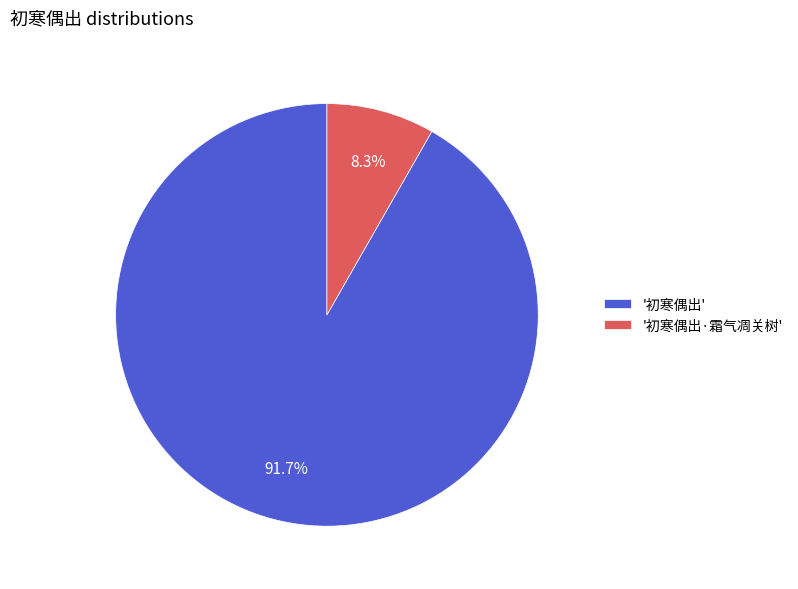

Which category accounts for the majority?

'初寒偶出'